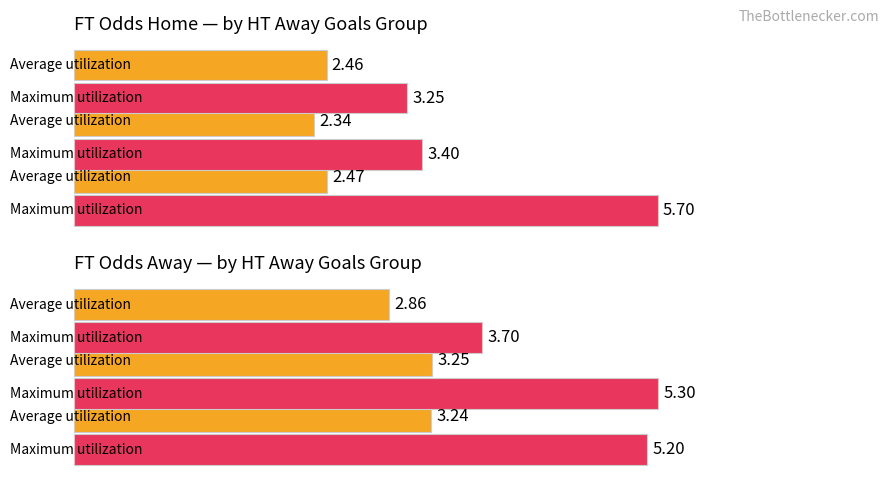

What is the sum of all Maximum FT Odds A values?

14.2